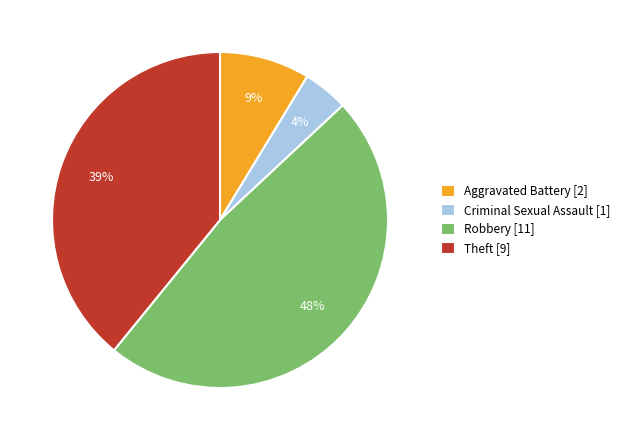

How many slices are in this pie chart?

4